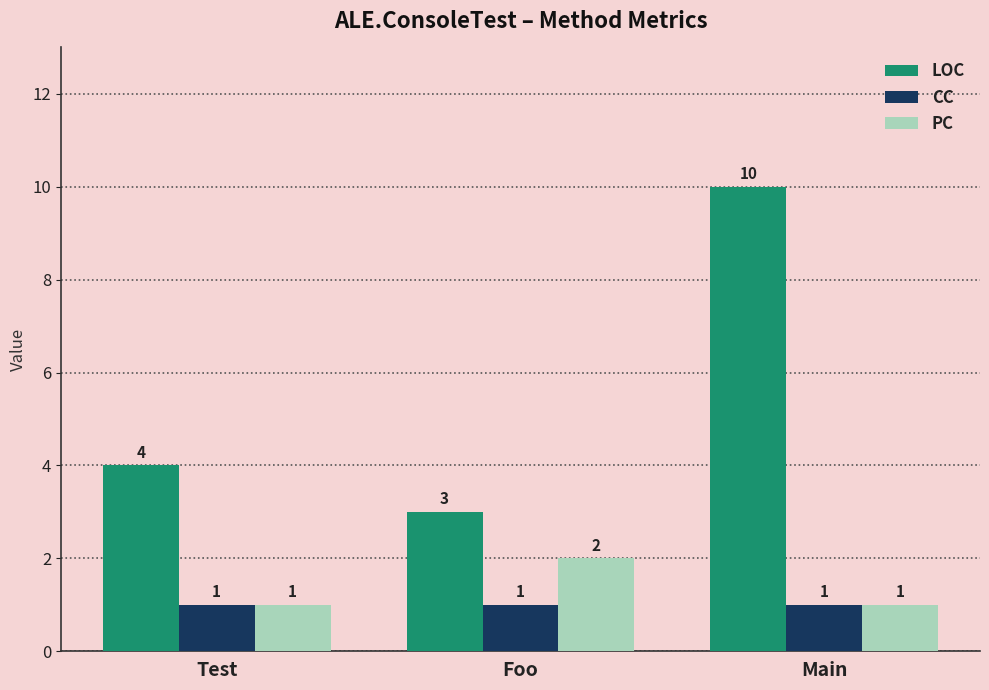

Is it true that LOC equals 1 at Foo?

False